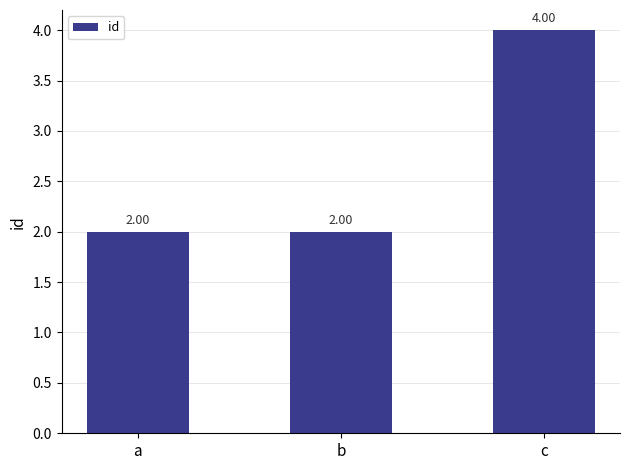

The value at b is 2. True or false?

True